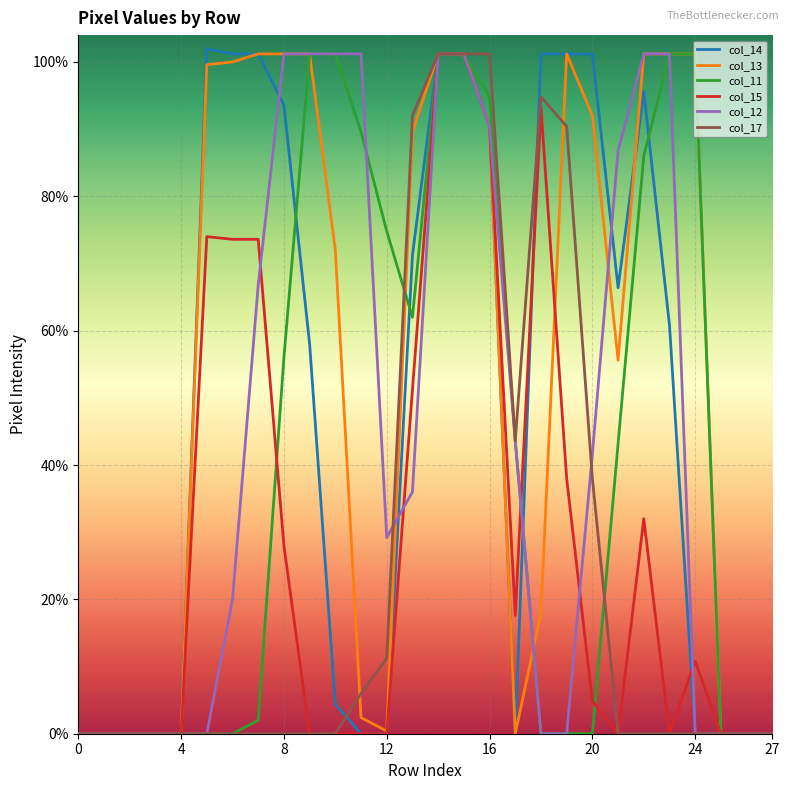

Is this an area chart (filled region under the line)?

No